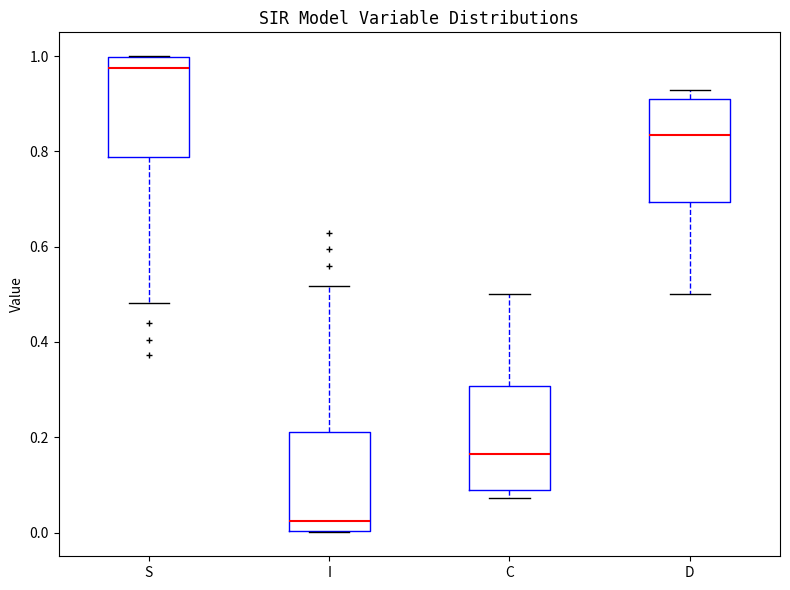

Reading left to right, read every box against the y-axis: the position of its median line, the range the box covers, and the ends of its whiskers. The values are not printed on the chart, so give them approximately, as read against the axis.

S: median 0.98, box 0.78 to 1.00, whiskers 0.48 to 1.00
I: median 0.02, box 0.00 to 0.22, whiskers 0.00 to 0.52
C: median 0.16, box 0.10 to 0.30, whiskers 0.08 to 0.50
D: median 0.84, box 0.70 to 0.90, whiskers 0.50 to 0.92